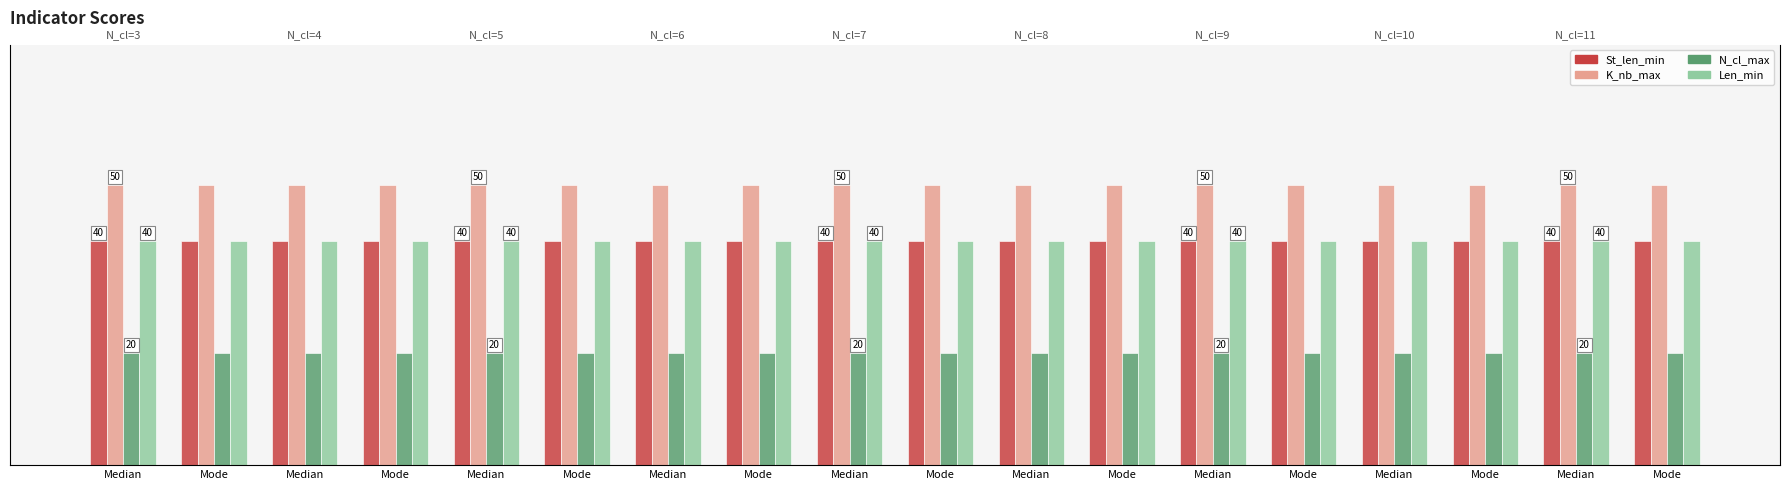

What is the label of the 16th bar from the left?

Mode